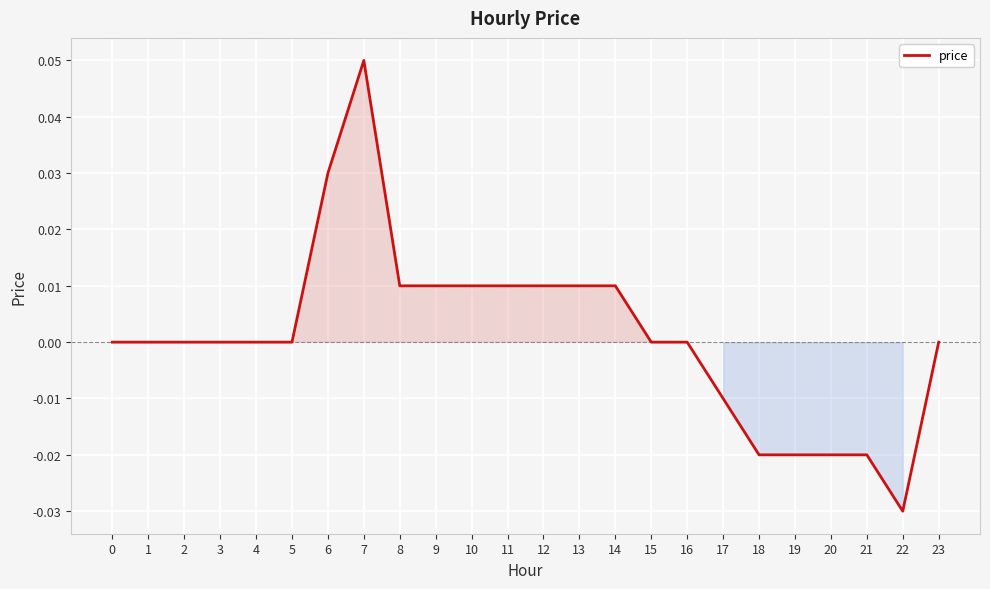

Which label corresponds to the largest value in the chart?

7